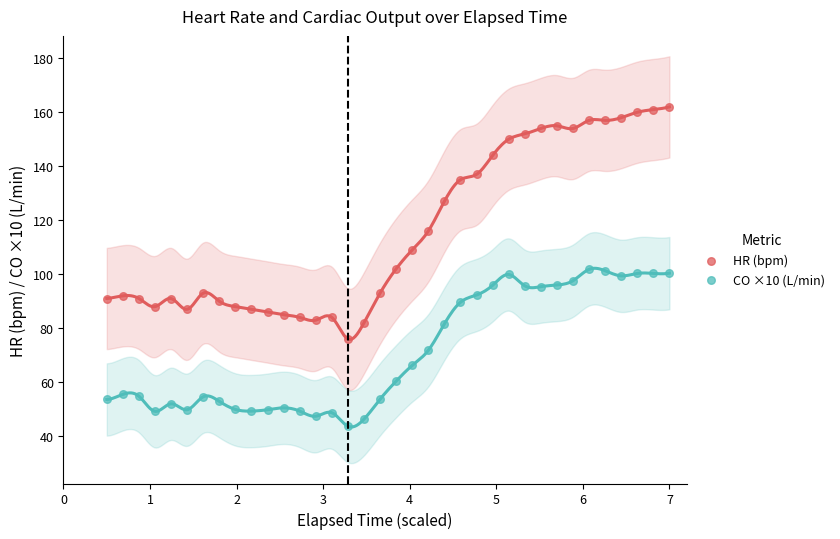

Which series contains the lowest Y value?

CO ×10 (L/min)